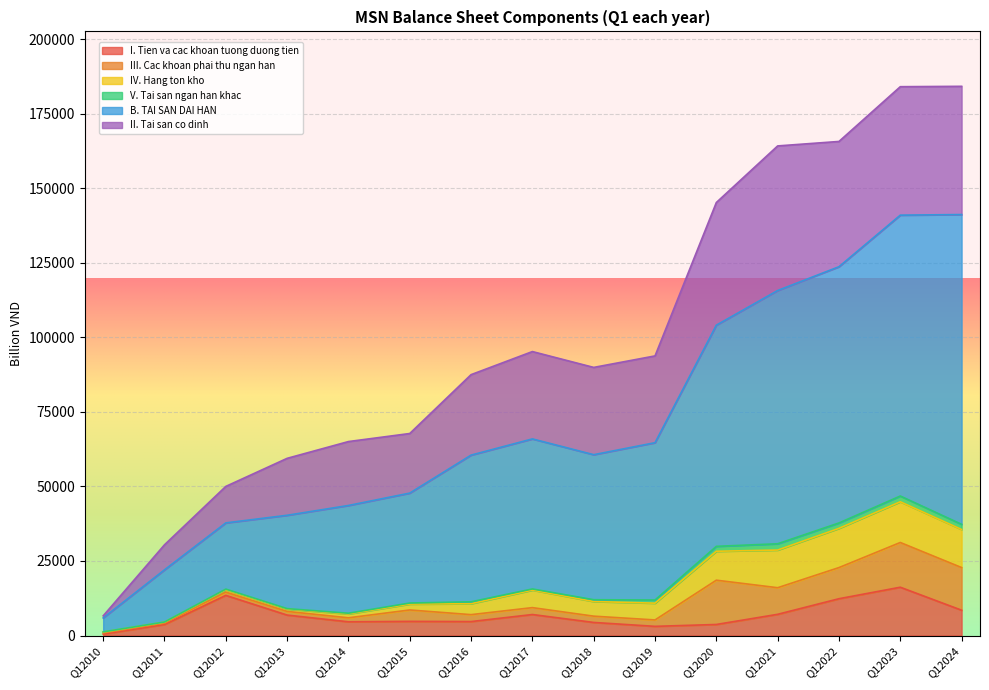

Reading right to left, list all the values displayed in this chart.

I. Tien va cac khoan tuong duong tien: Q12024=8493	Q12023=16204	Q12022=12349	Q12021=7118	Q12020=3711	Q12019=3083	Q12018=4391	Q12017=7048	Q12016=4687	Q12015=4750	Q12014=4608	Q12013=6858	Q12012=13467	Q12011=3703	Q12010=485
III. Cac khoan phai thu ngan han: Q12024=14305	Q12023=15002	Q12022=10445	Q12021=8921	Q12020=14856	Q12019=2147	Q12018=2109	Q12017=2313	Q12016=2323	Q12015=3826	Q12014=1343	Q12013=1236	Q12012=1092	Q12011=462	Q12010=386
IV. Hang ton kho: Q12024=12766	Q12023=13657	Q12022=13151	Q12021=12631	Q12020=9699	Q12019=5625	Q12018=4908	Q12017=5884	Q12016=3670	Q12015=1980	Q12014=1294	Q12013=787	Q12012=802	Q12011=331	Q12010=281
V. Tai san ngan han khac: Q12024=1736	Q12023=1930	Q12022=1814	Q12021=2107	Q12020=1650	Q12019=1060	Q12018=602	Q12017=379	Q12016=633	Q12015=347	Q12014=241	Q12013=147	Q12012=210	Q12011=49	Q12010=78
B. TAI SAN DAI HAN: Q12024=103893	Q12023=94200	Q12022=85938	Q12021=84939	Q12020=74178	Q12019=52764	Q12018=48645	Q12017=50324	Q12016=49200	Q12015=36868	Q12014=36134	Q12013=31305	Q12012=22210	Q12011=17492	Q12010=4676
II. Tai san co dinh: Q12024=43008	Q12023=43084	Q12022=42012	Q12021=48495	Q12020=41139	Q12019=29105	Q12018=29273	Q12017=29293	Q12016=26989	Q12015=19989	Q12014=21438	Q12013=19098	Q12012=12238	Q12011=8397	Q12010=693